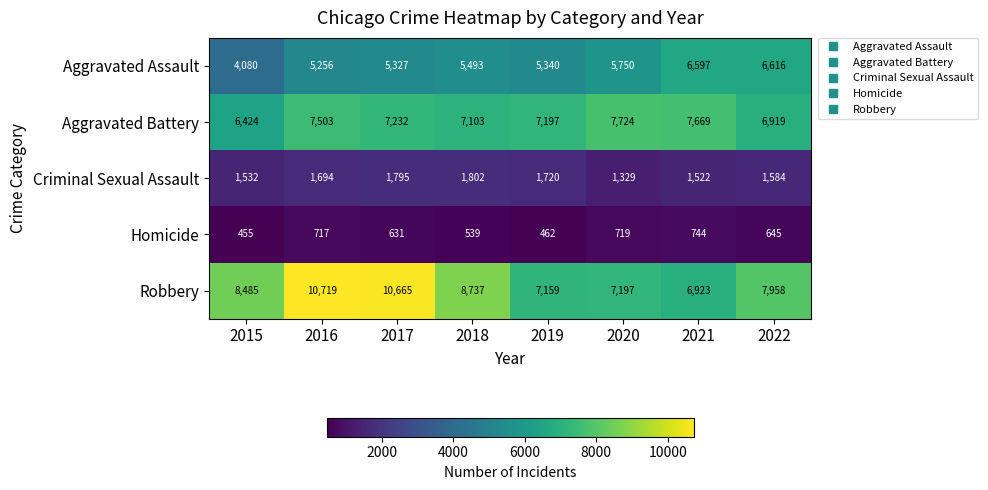

The value of Aggravated Battery at 2016 is 4144. True or false?

False